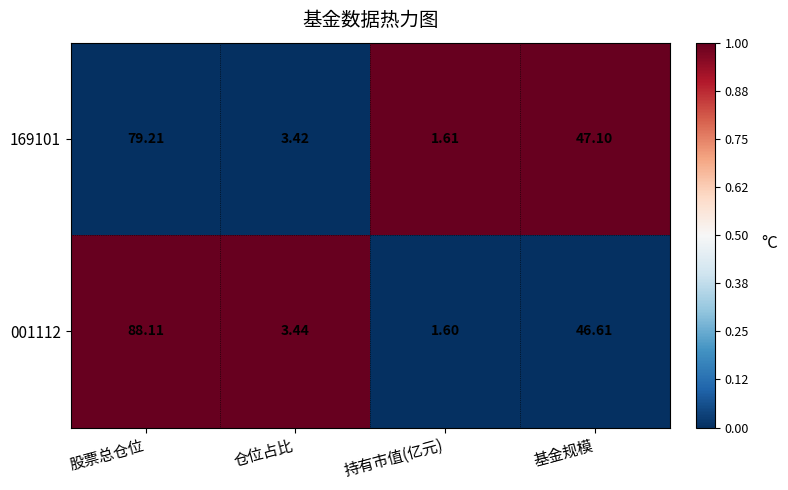

Which label corresponds to the smallest value in the chart?

持有市值(亿元)